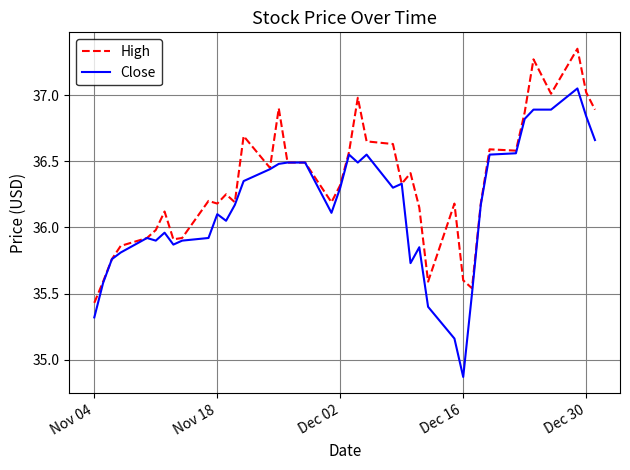

List the series in order of their overall mean, highest first.

High, Close